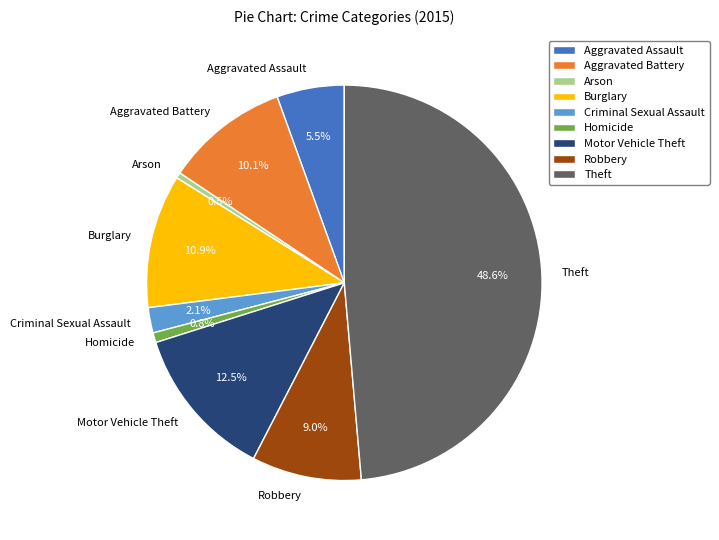

How many segments does this pie chart have?

9